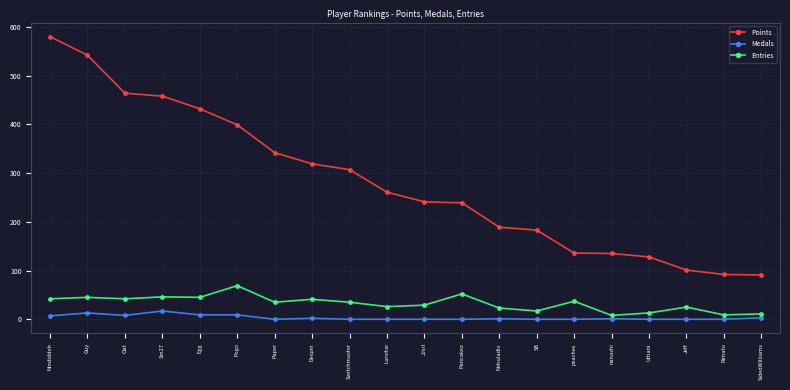

What is the greatest value displayed?

580